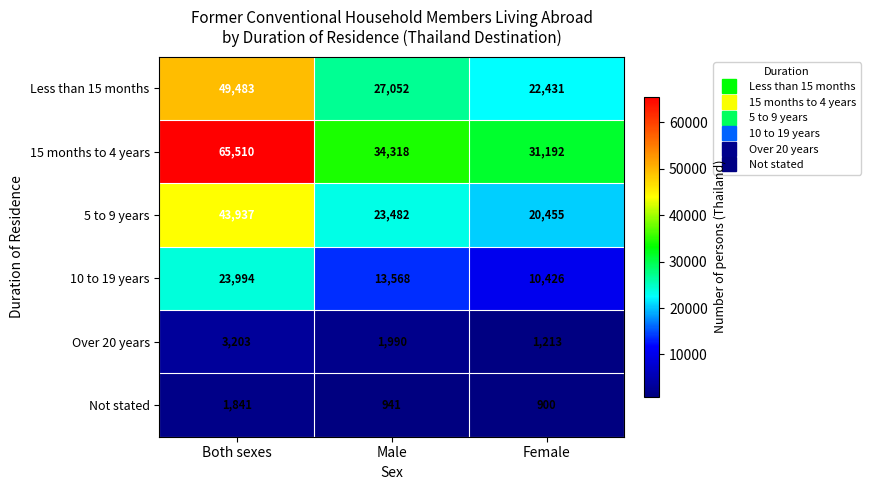

At how many categories does at least one series exceed 32559?

2